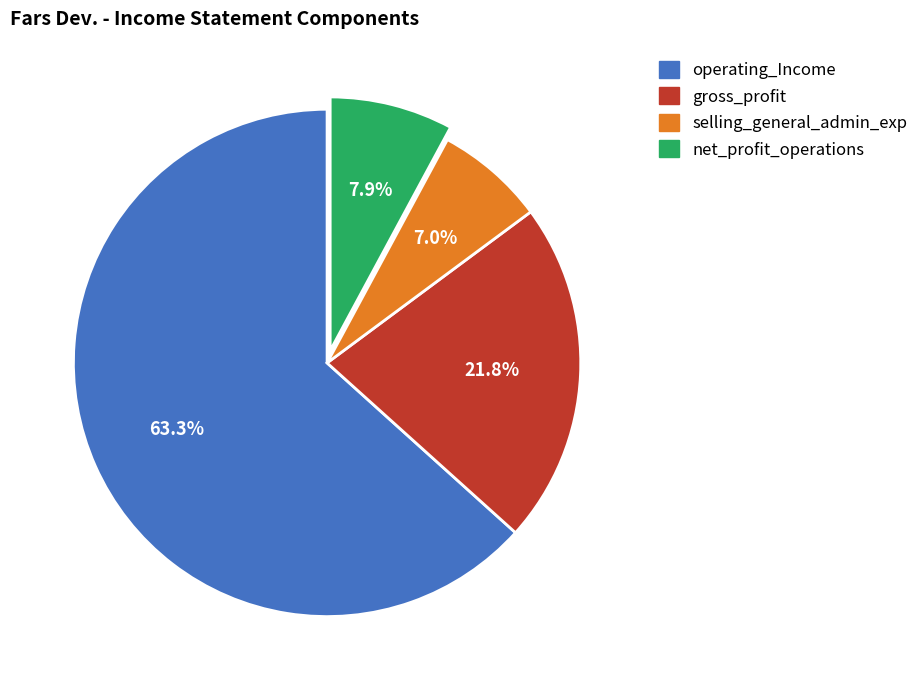

Does any single category account for the majority?

Yes